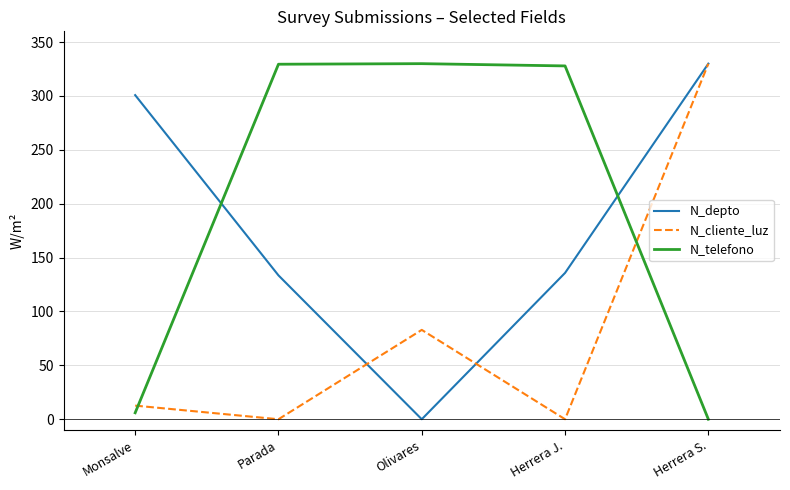

True or false: N_telefono and N_depto intersect in this chart.

True